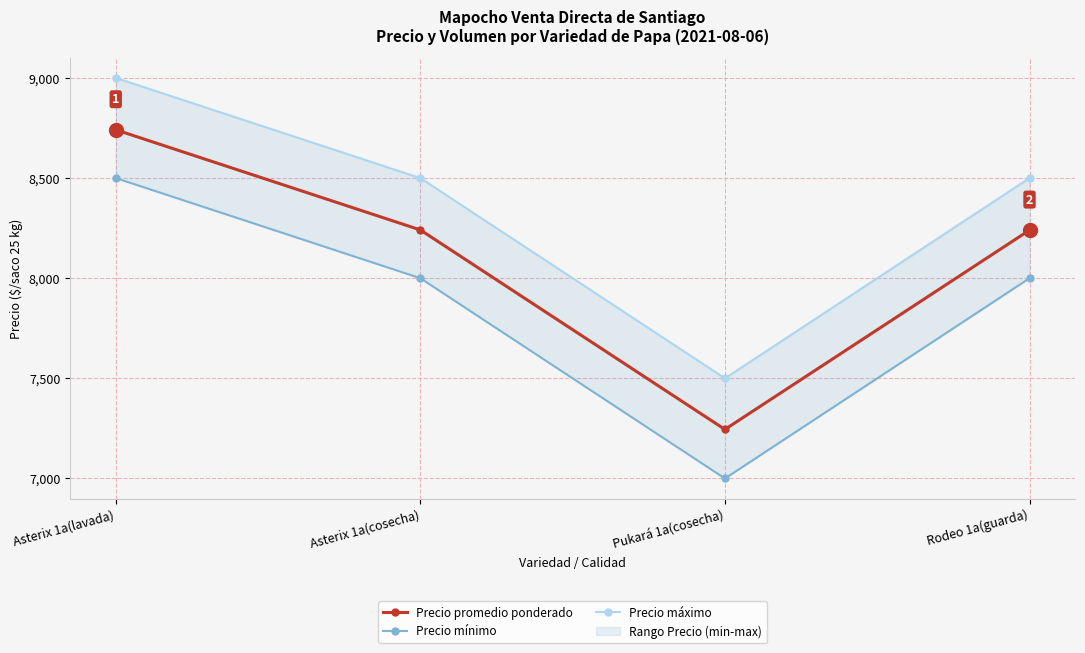

List the labels in order of Precio promedio ponderado value, largest first.

Asterix 1a(lavada), Asterix 1a(cosecha), Rodeo 1a(guarda), Pukará 1a(cosecha)